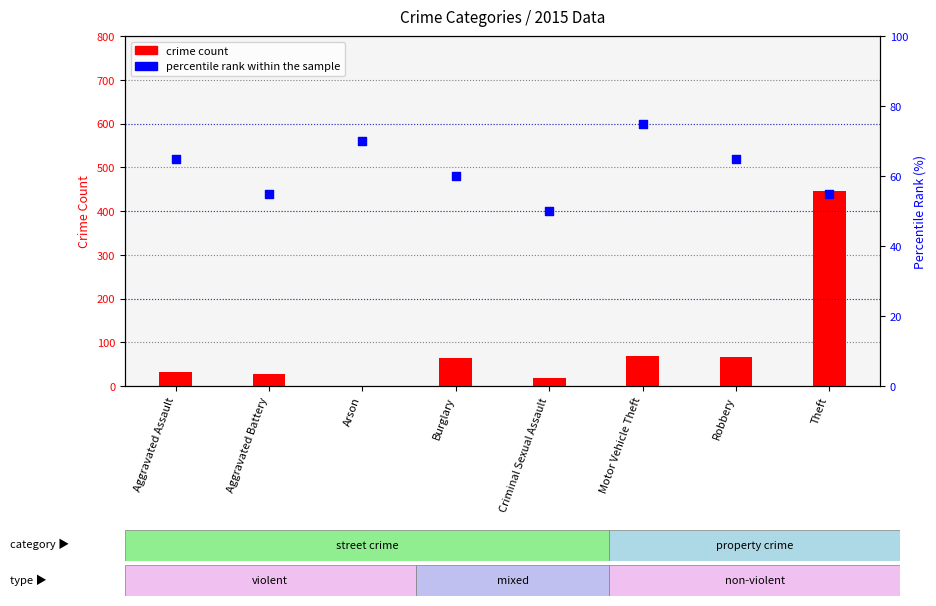

Is the value of percentile rank within the sample at Criminal Sexual Assault greater than the value of crime count at Theft?

No